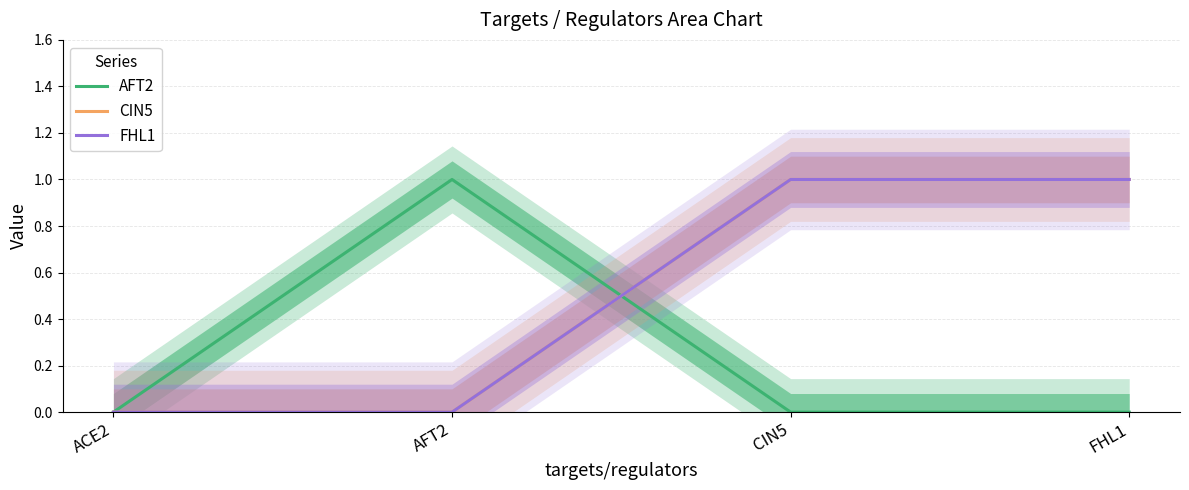

The CIN5 series shows 1 at FHL1. True or false?

True